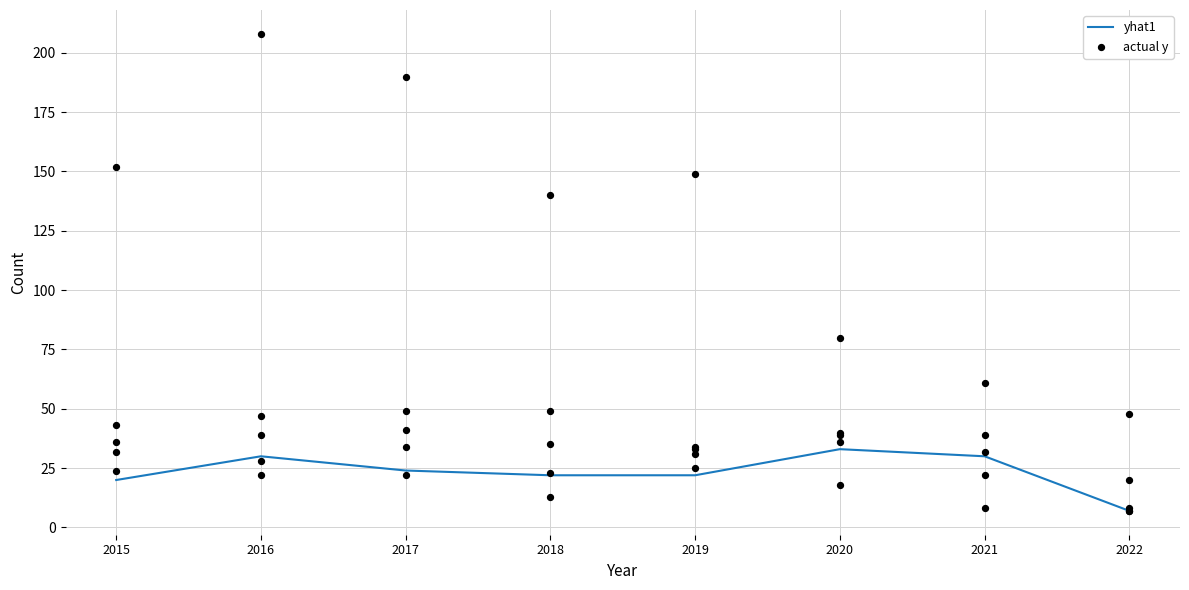

At how many categories does at least one series exceed 92?

5